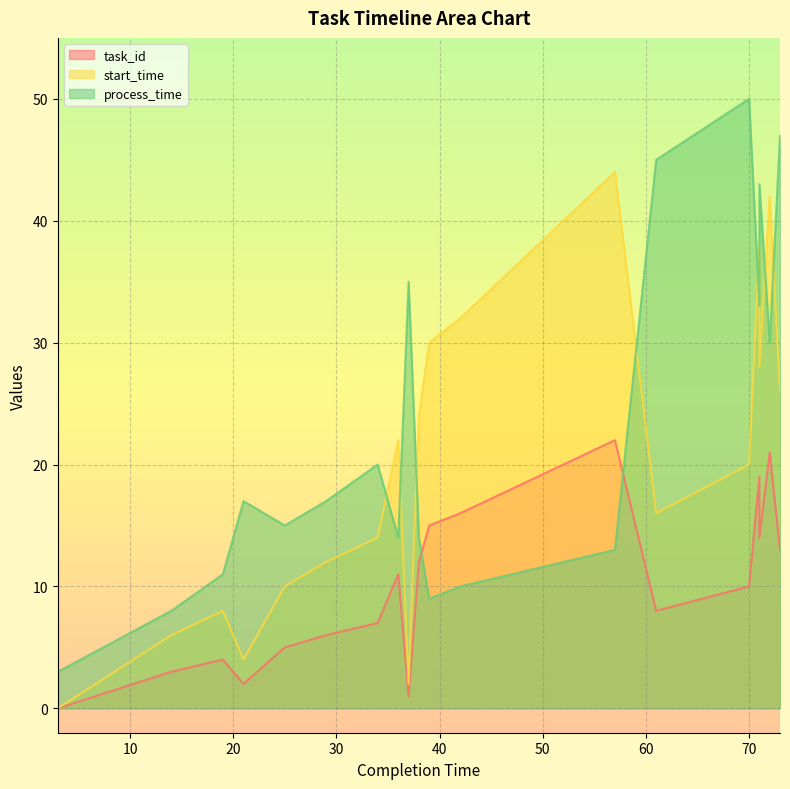

Count the number of categories in the chart.

20